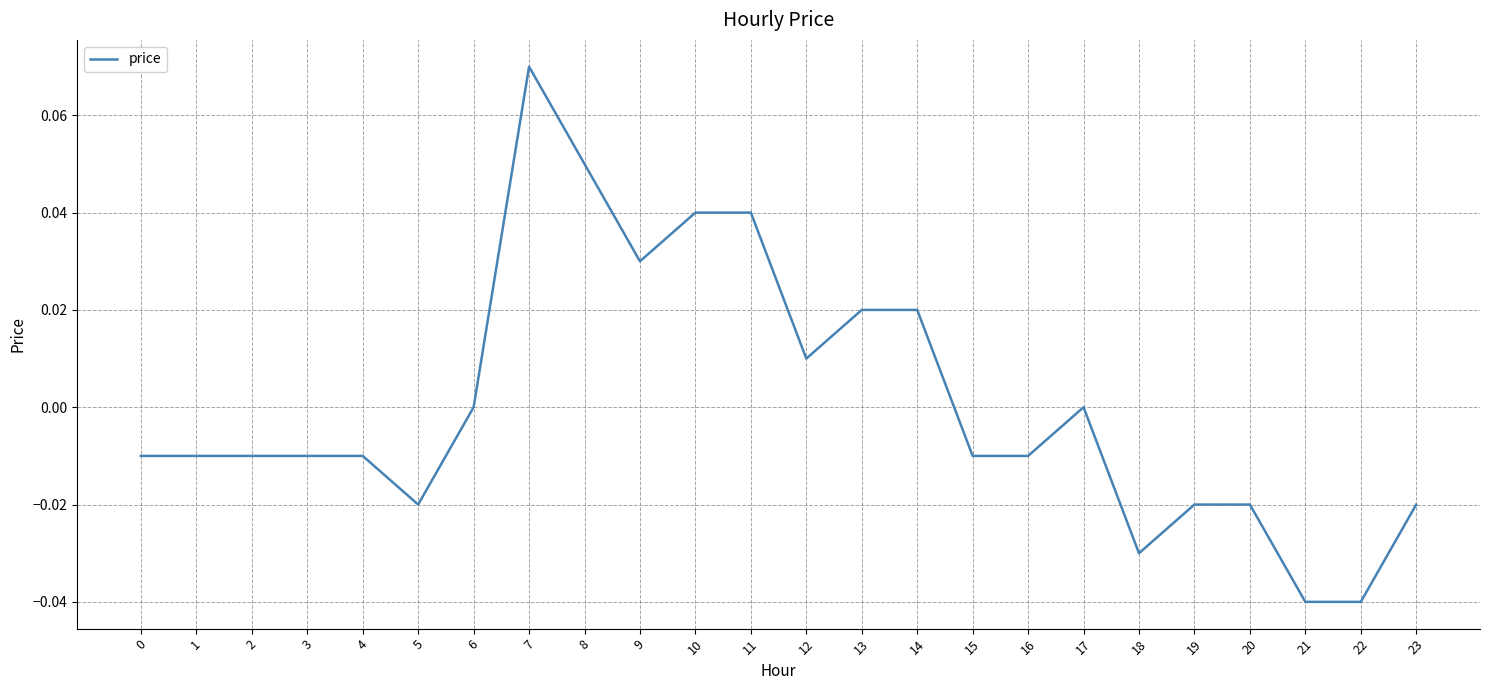

Is it true that the value at 15 is -0.0?

True